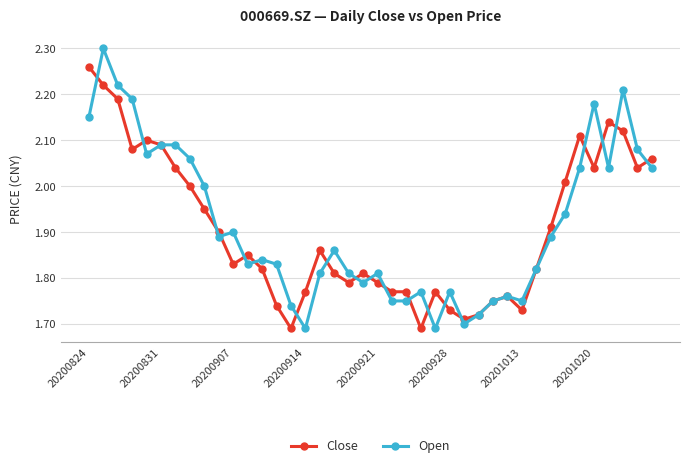

What is the difference between the second highest and second lowest values in the Close series?

0.5